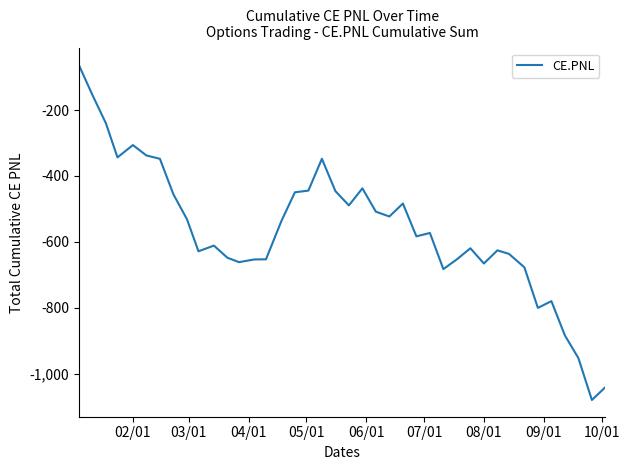

What is the maximum value shown in the chart?

-63.7